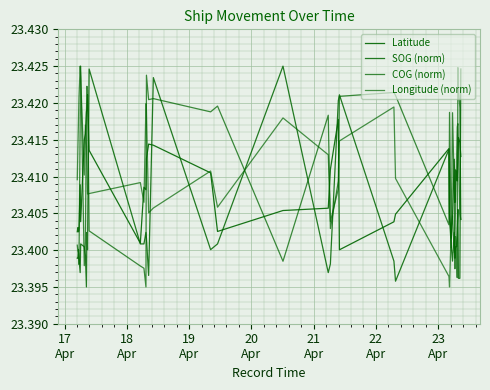

Does the chart have visible grid lines?

Yes